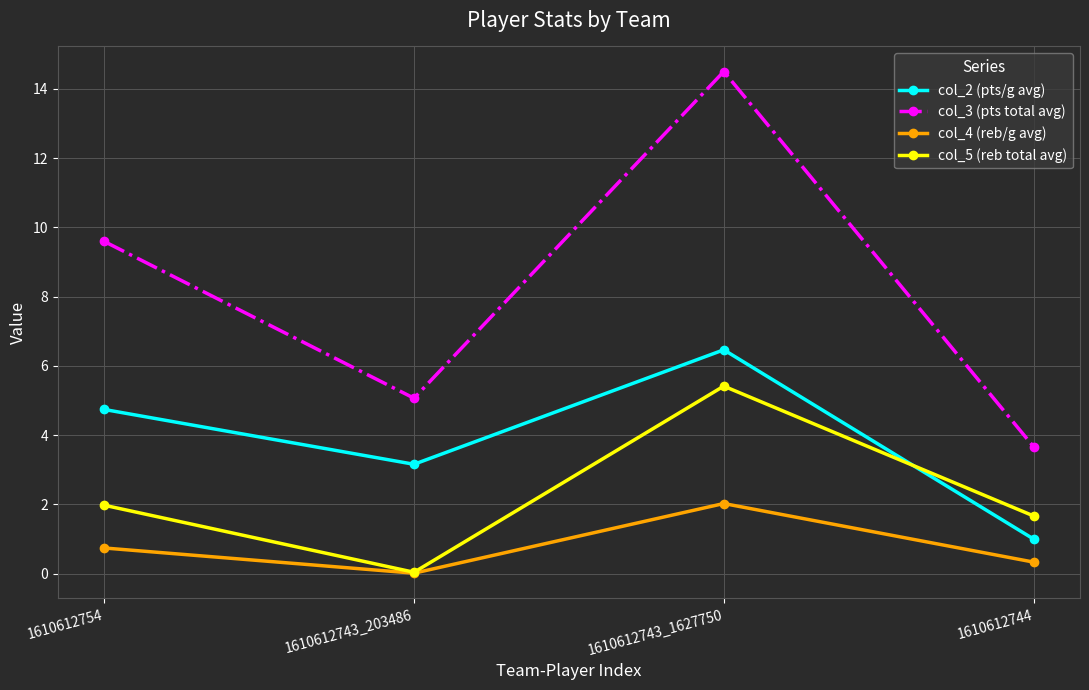

Which series has the largest range (max minus min)?

col_3 (pts total avg)